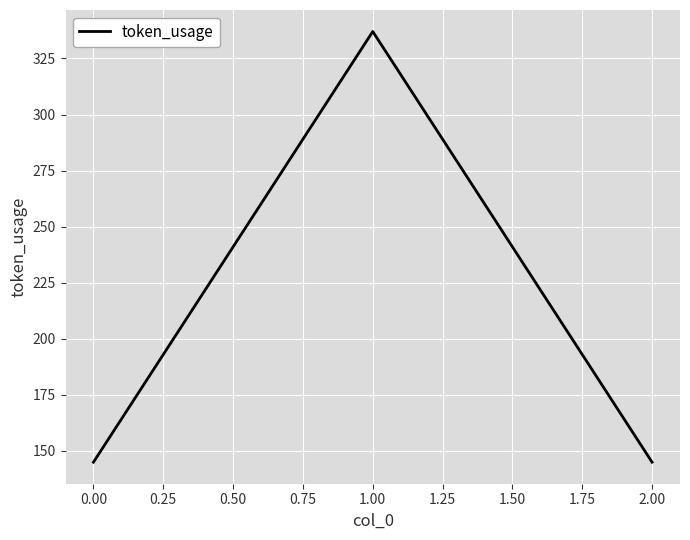

What is the ratio of the value at 2.00 to the value at 1.00?

0.4